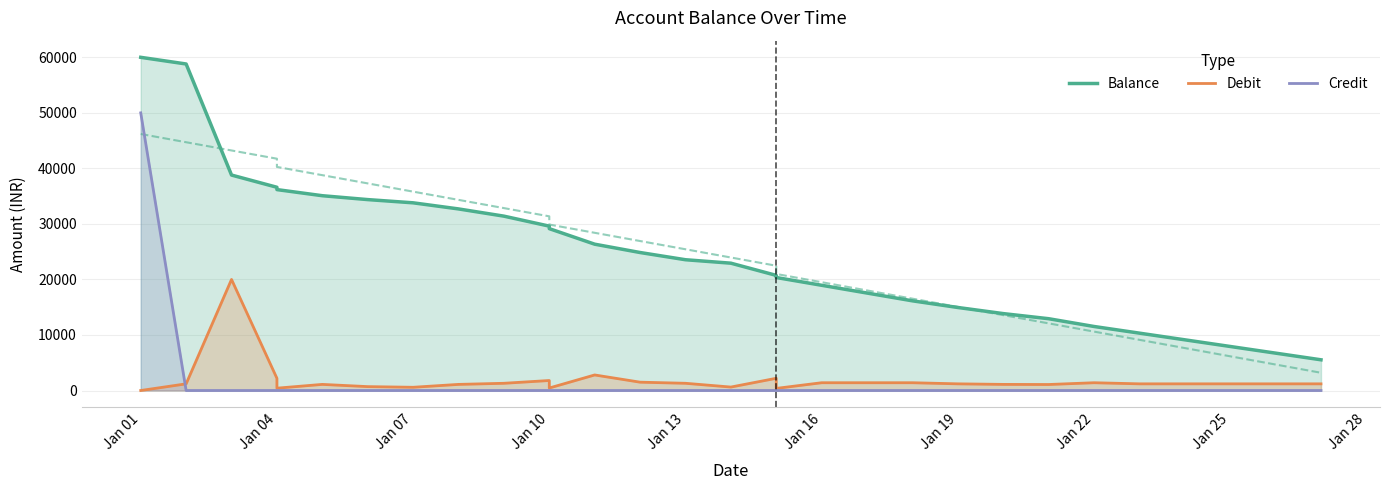

Which series has the largest range (max minus min)?

Balance